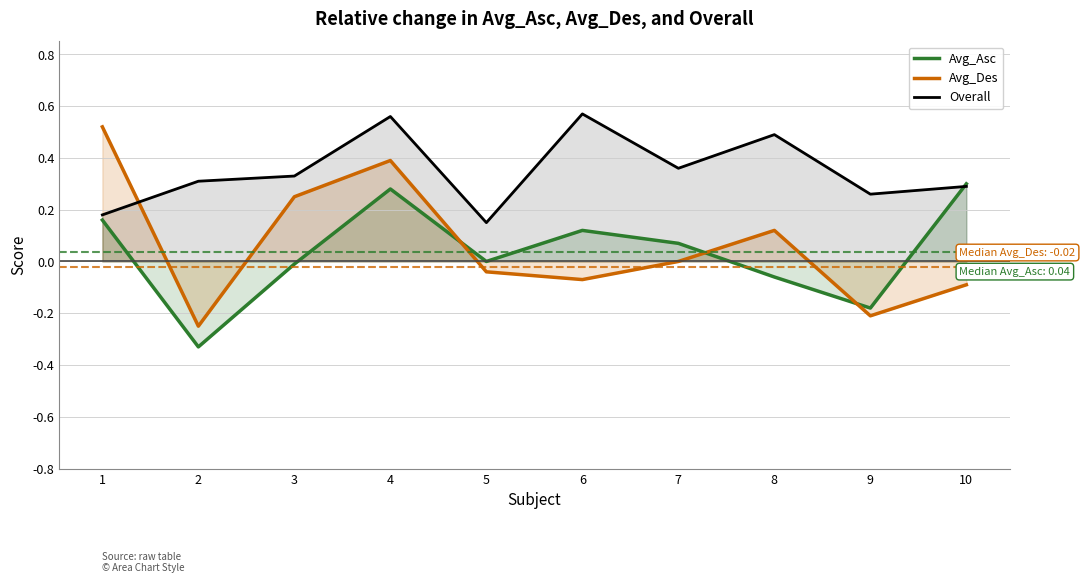

List the labels in order of Overall value, smallest first.

5, 1, 9, 10, 2, 3, 7, 8, 4, 6